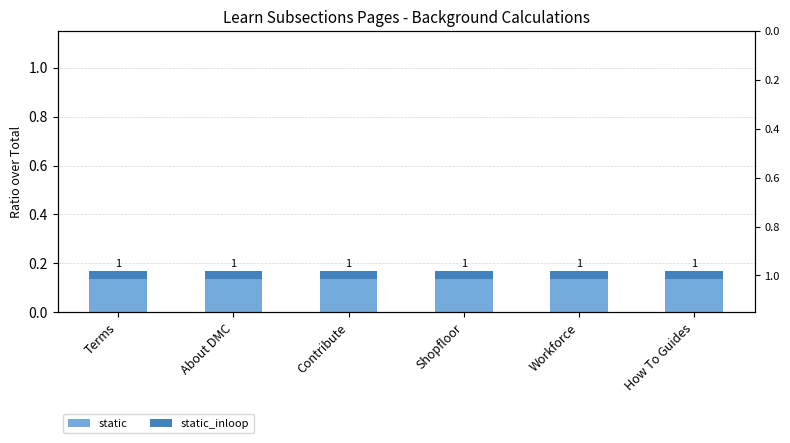

Which series has the largest total across all categories?

static